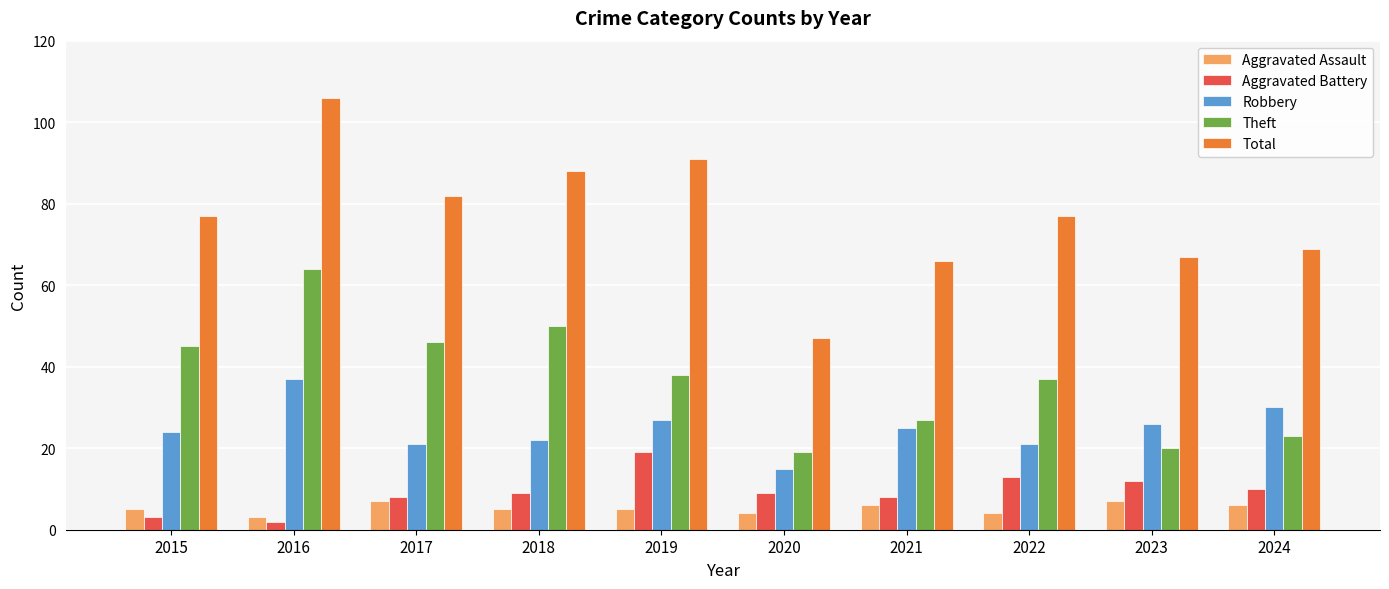

The Aggravated Assault series shows 5 at 2015. True or false?

True